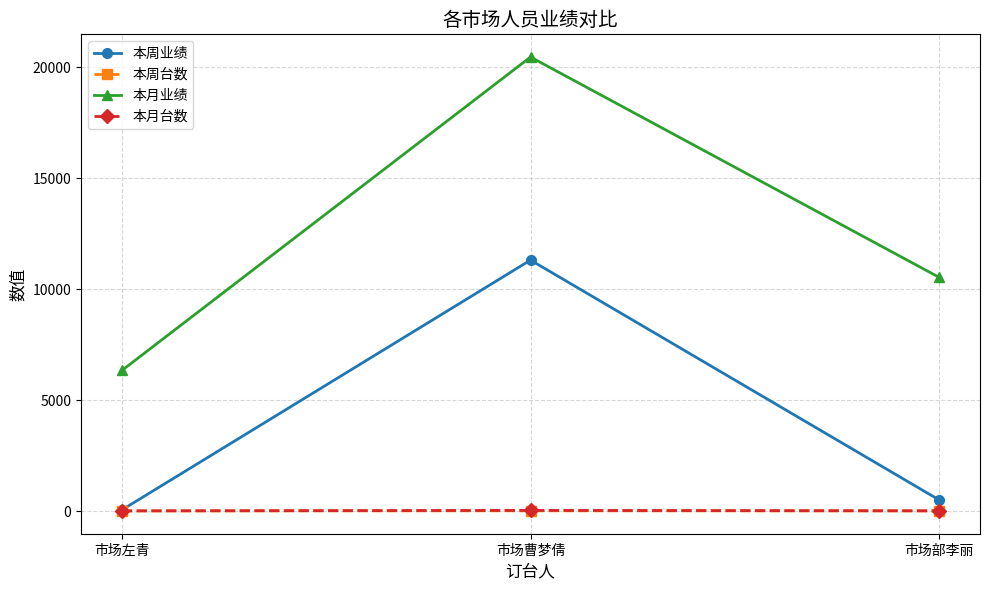

Does the chart have visible grid lines?

Yes